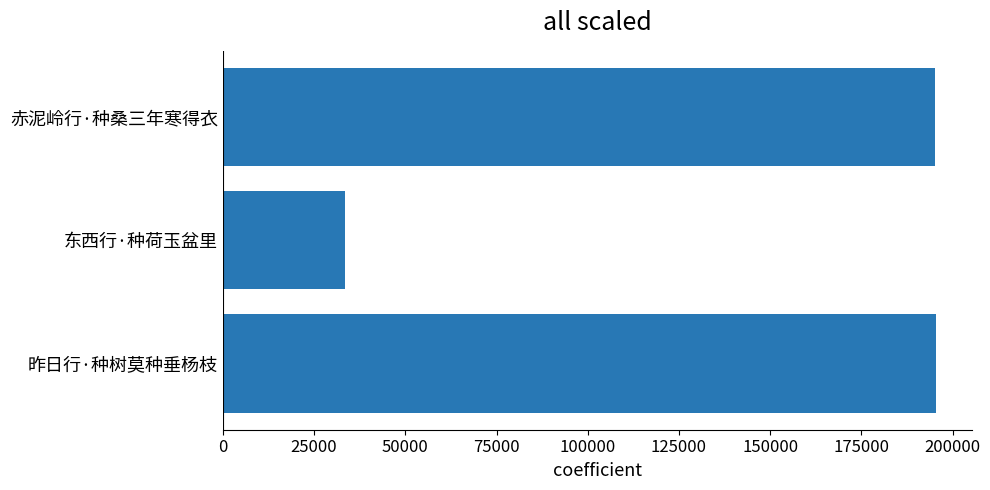

Is it true that the value at 赤泥岭行·种桑三年寒得衣 is 107293?

False